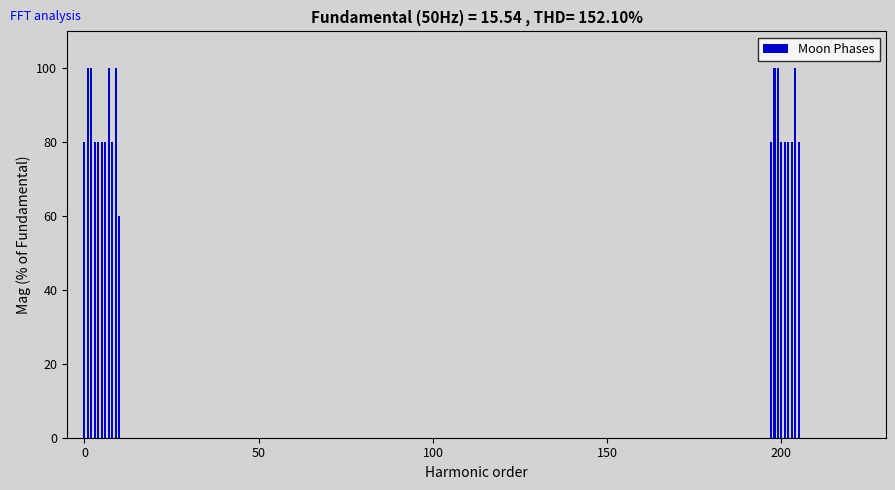

What is the sum of all values?

1720